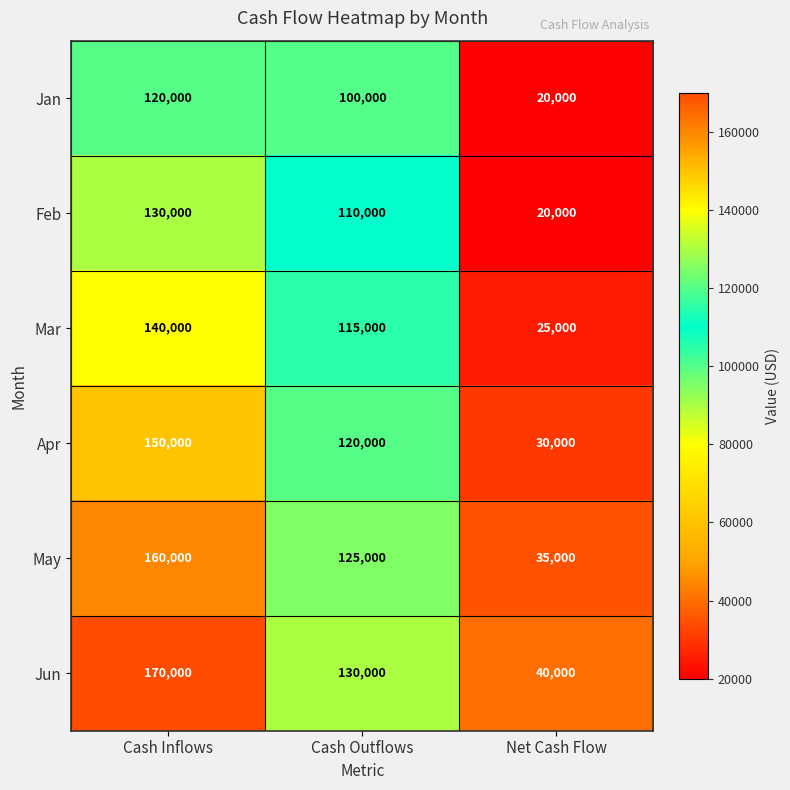

At which category is the sum across all series the highest?

Cash Inflows